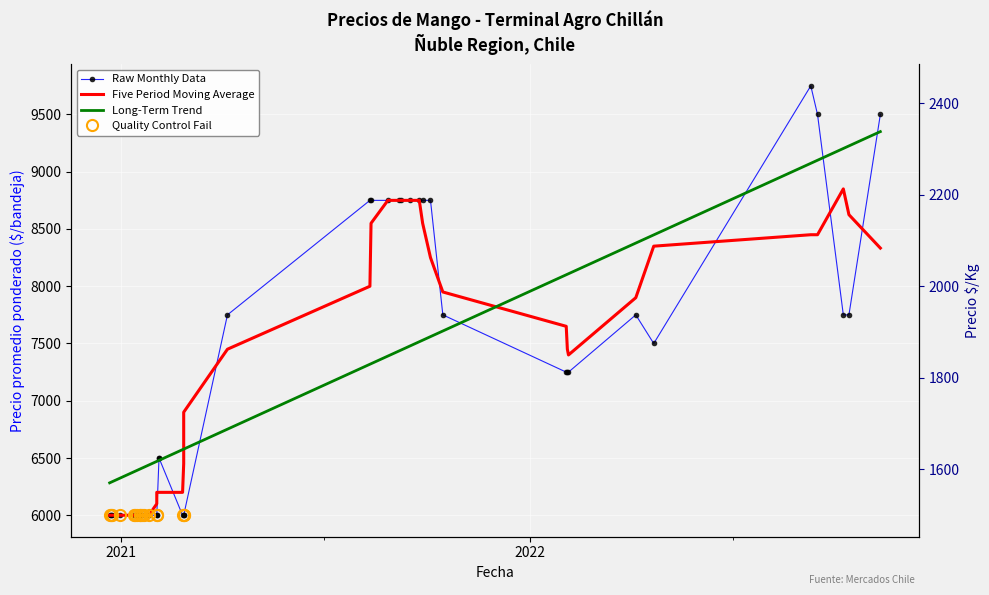

What is the smallest value displayed?

6000.0